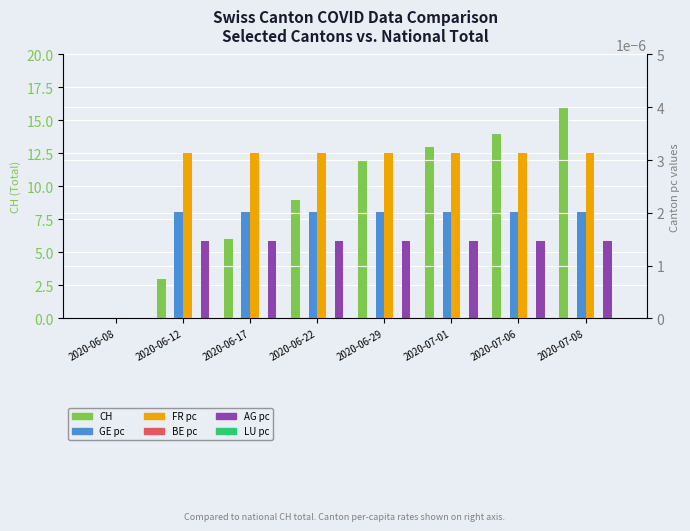

What is the difference between the highest and lowest values at 2020-06-29?

12.0